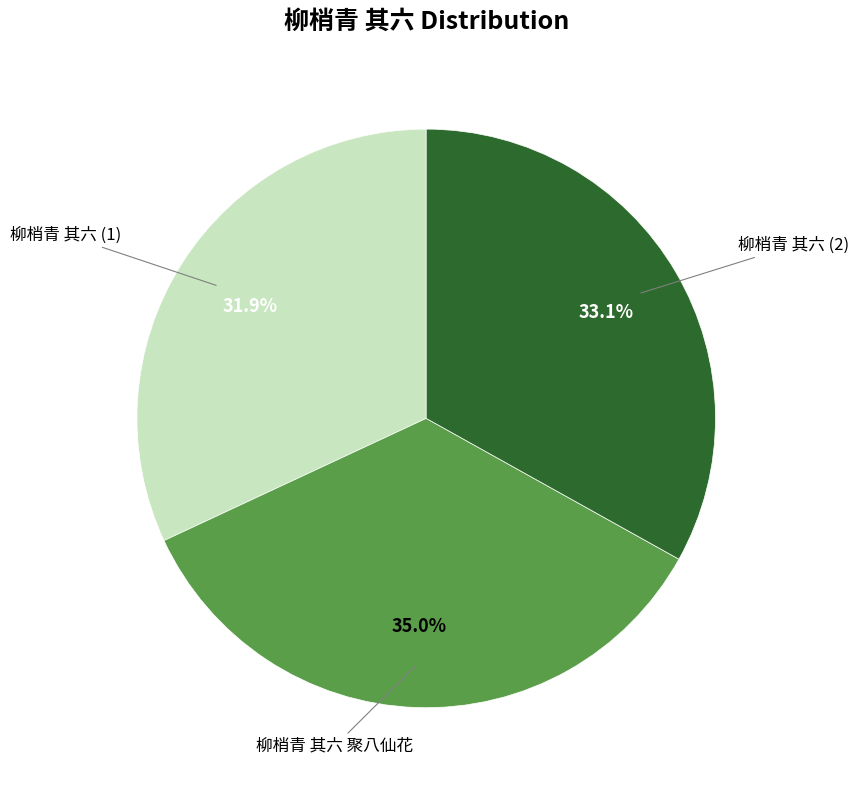

Is there any slice that represents more than half of the pie?

No